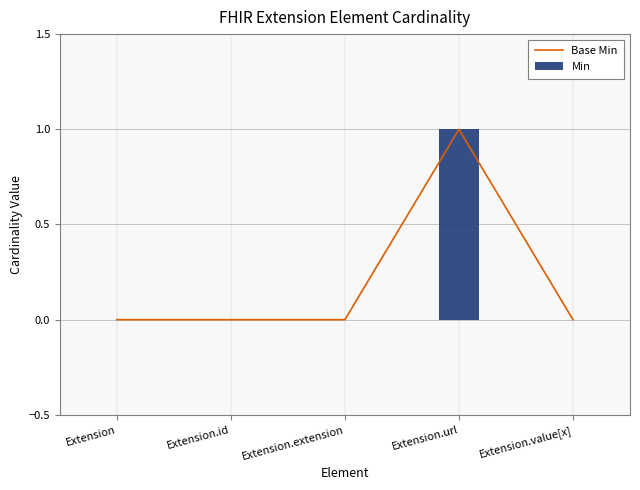

Which series has the largest range (max minus min)?

Base Min